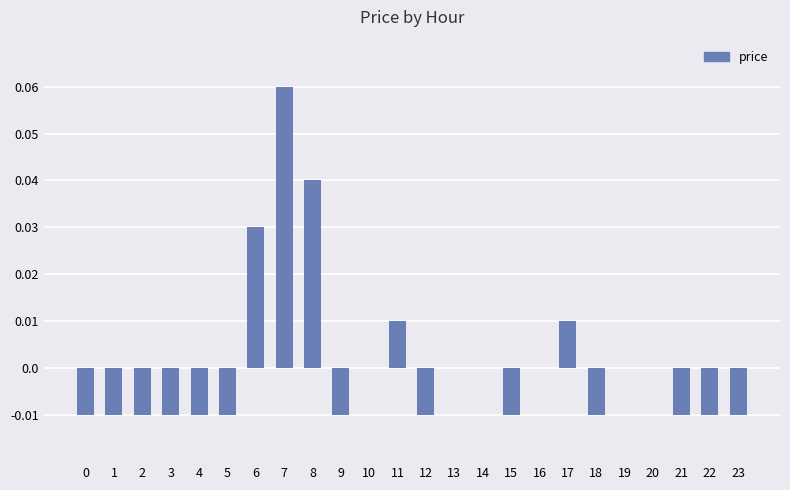

Is it true that the value at 21 is -0.0?

True